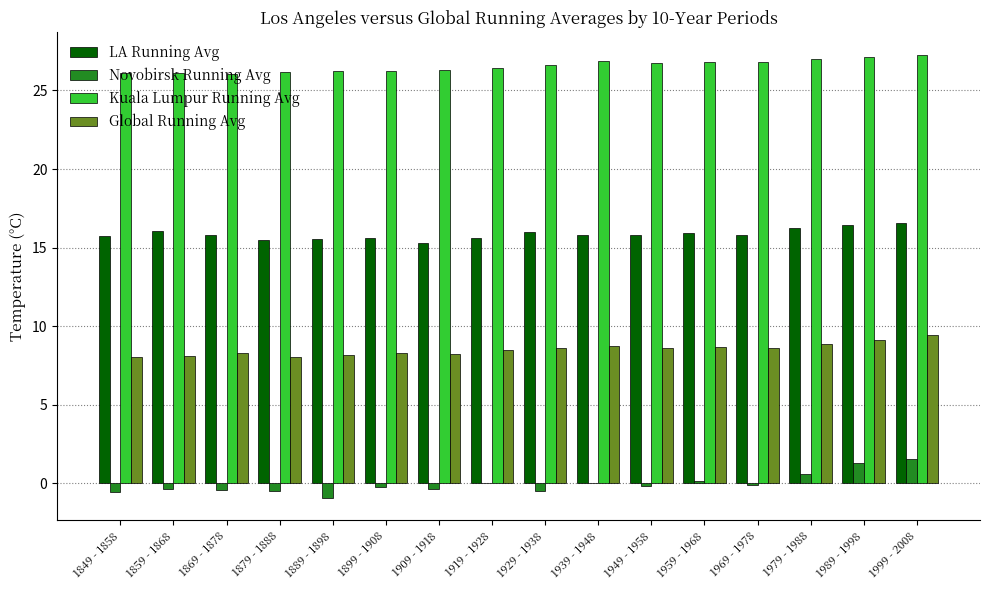

True or false: Global Running Avg has a value of 8.6 at 1969 - 1978.

True